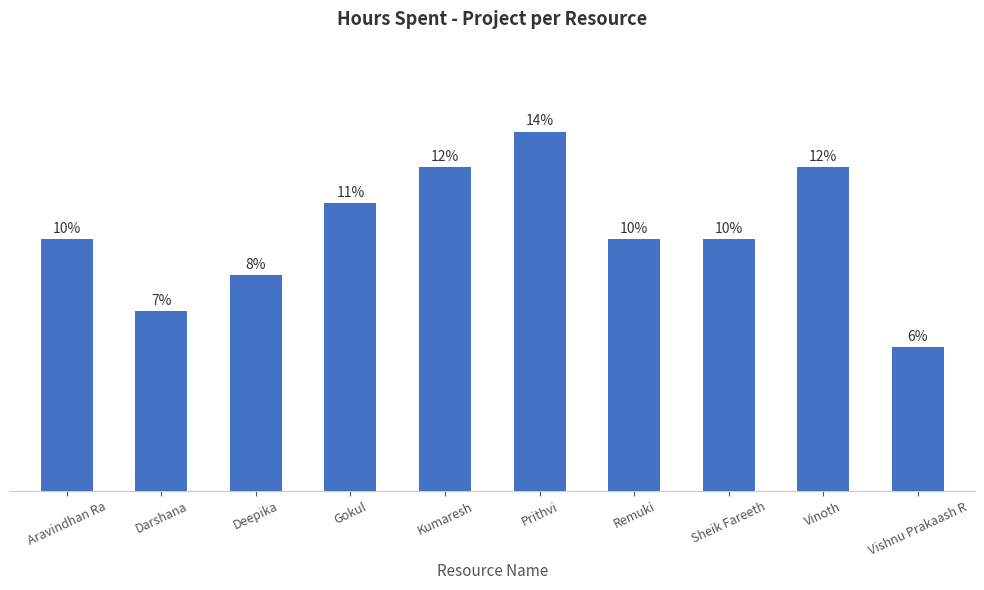

What value does the data have at Prithvi?

5.0